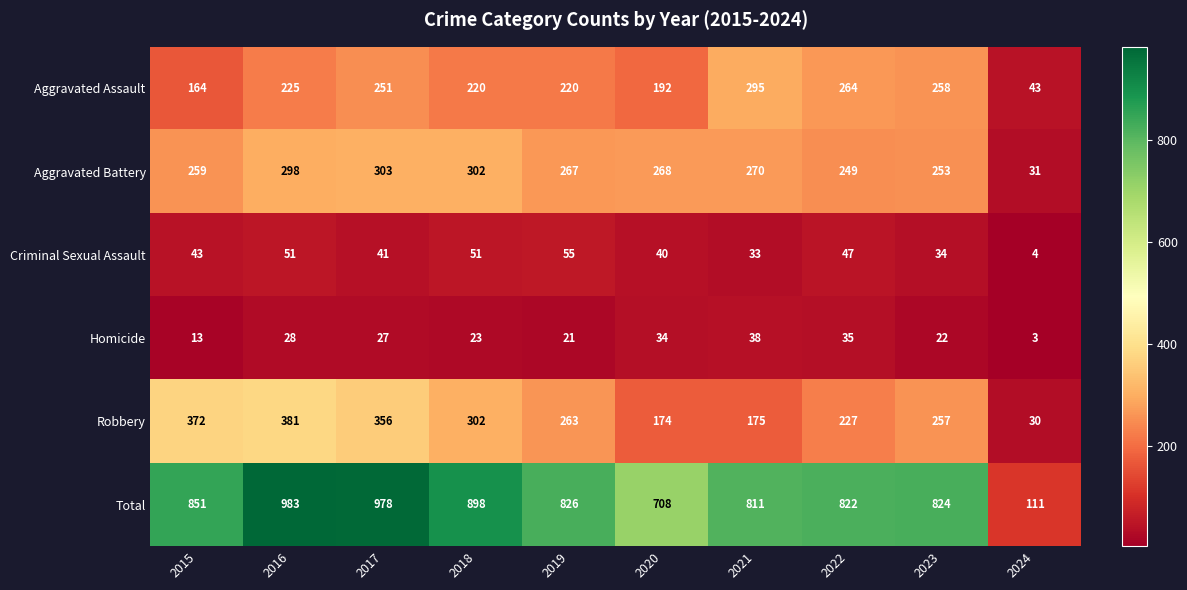

What value does the Homicide series have at 2015?

13